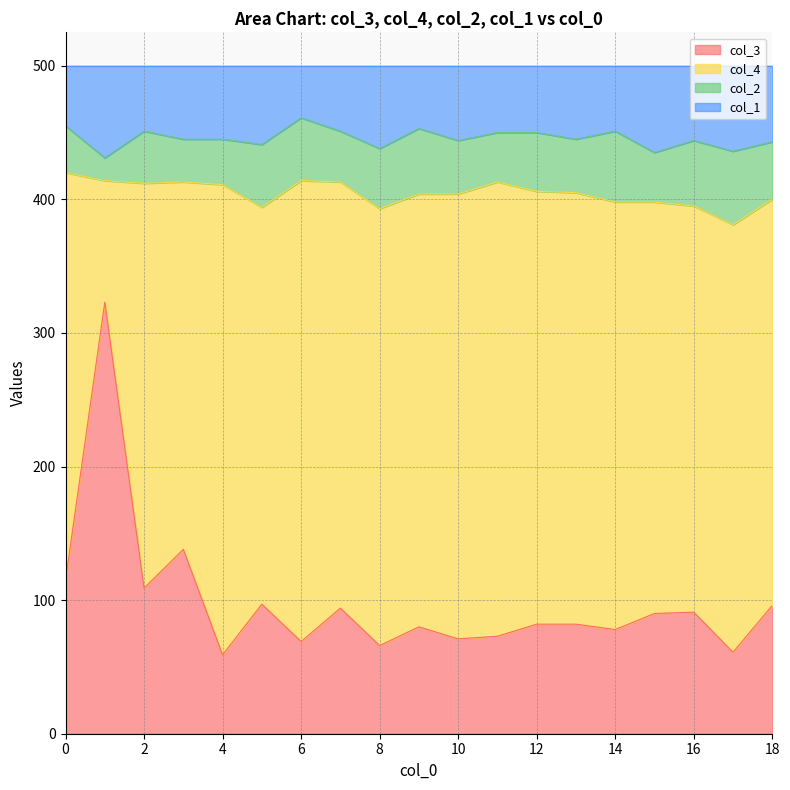

What is the total value across all series at 0?

500